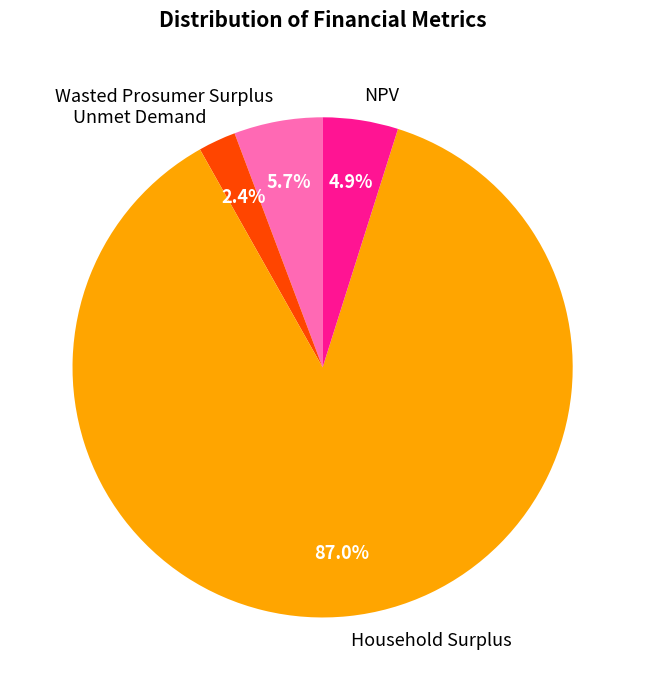

Between Wasted Prosumer Surplus and NPV, which is larger?

Wasted Prosumer Surplus